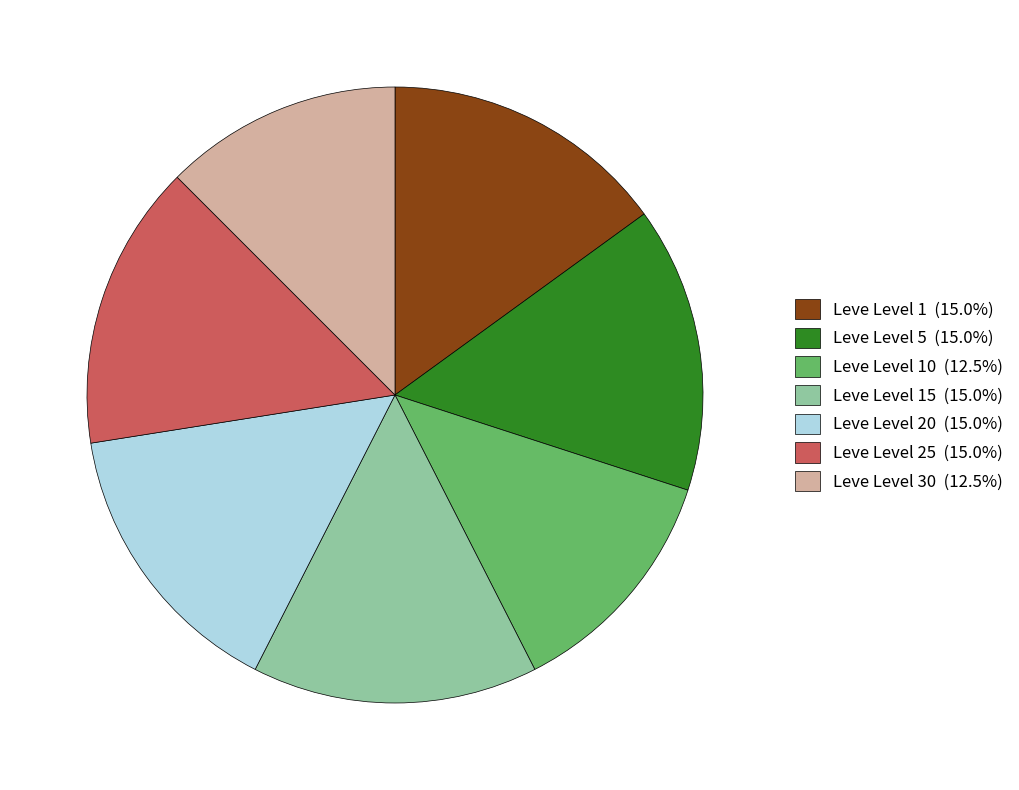

Is there any slice that represents more than half of the pie?

No